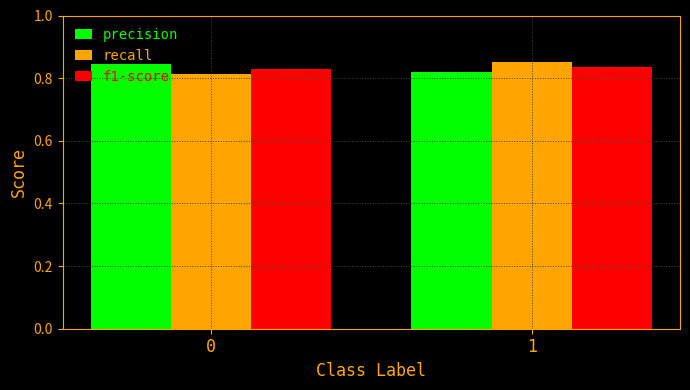

The recall series shows 0.5 at 1. True or false?

False